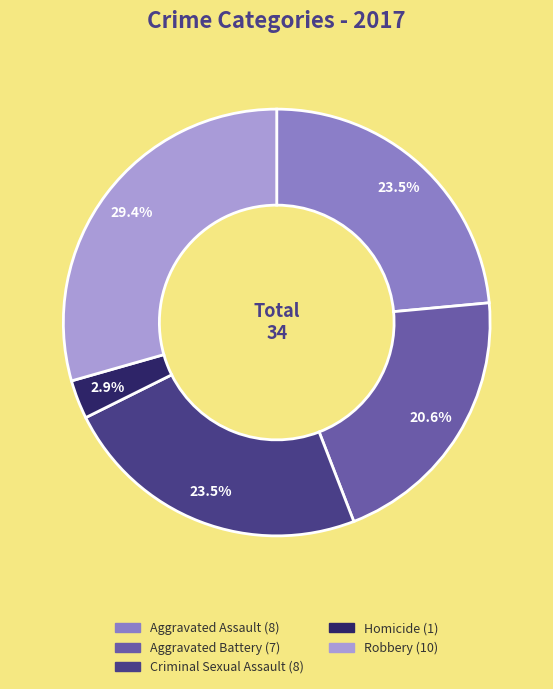

Does any single category account for the majority?

No